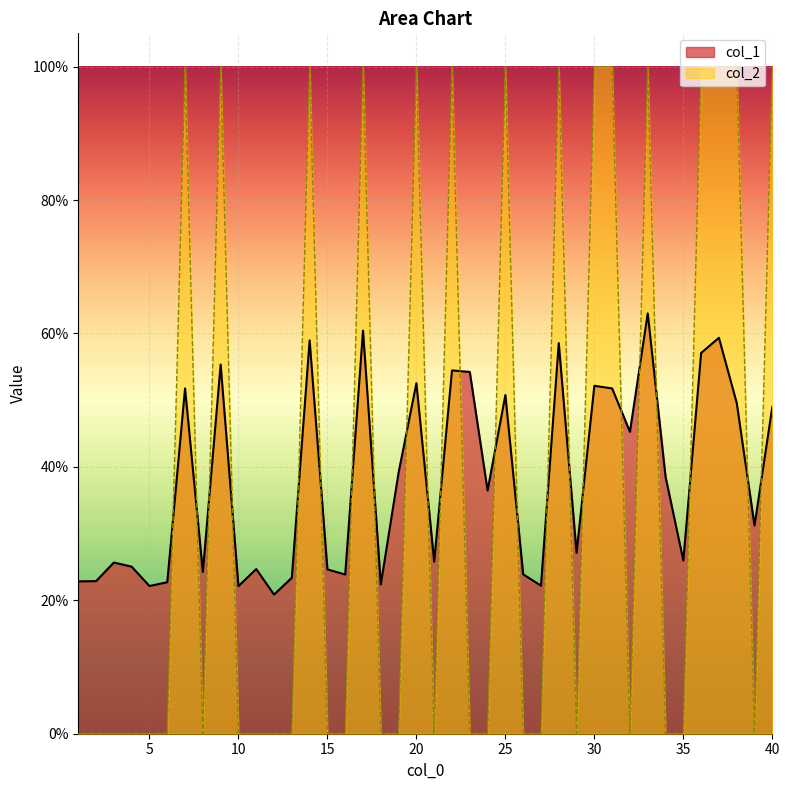

What is the spread (max minus min) of values at 16?

0.2